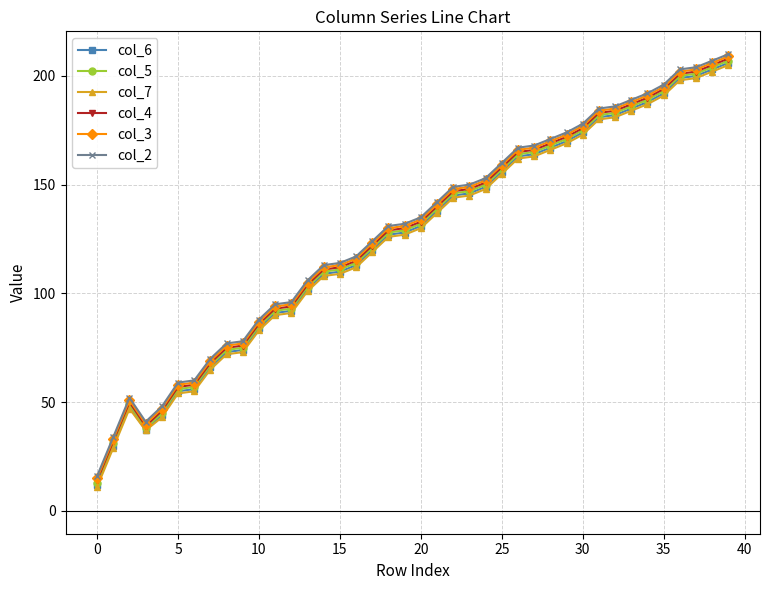

What is the value of the col_6 point at the 8th from the left?

66